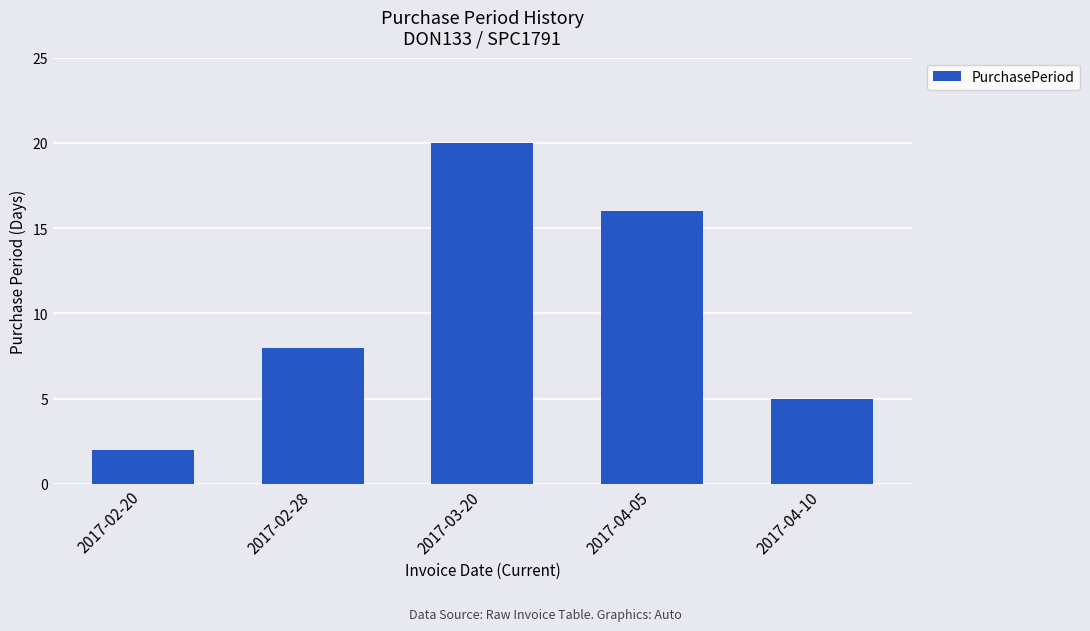

What is the average value?

10